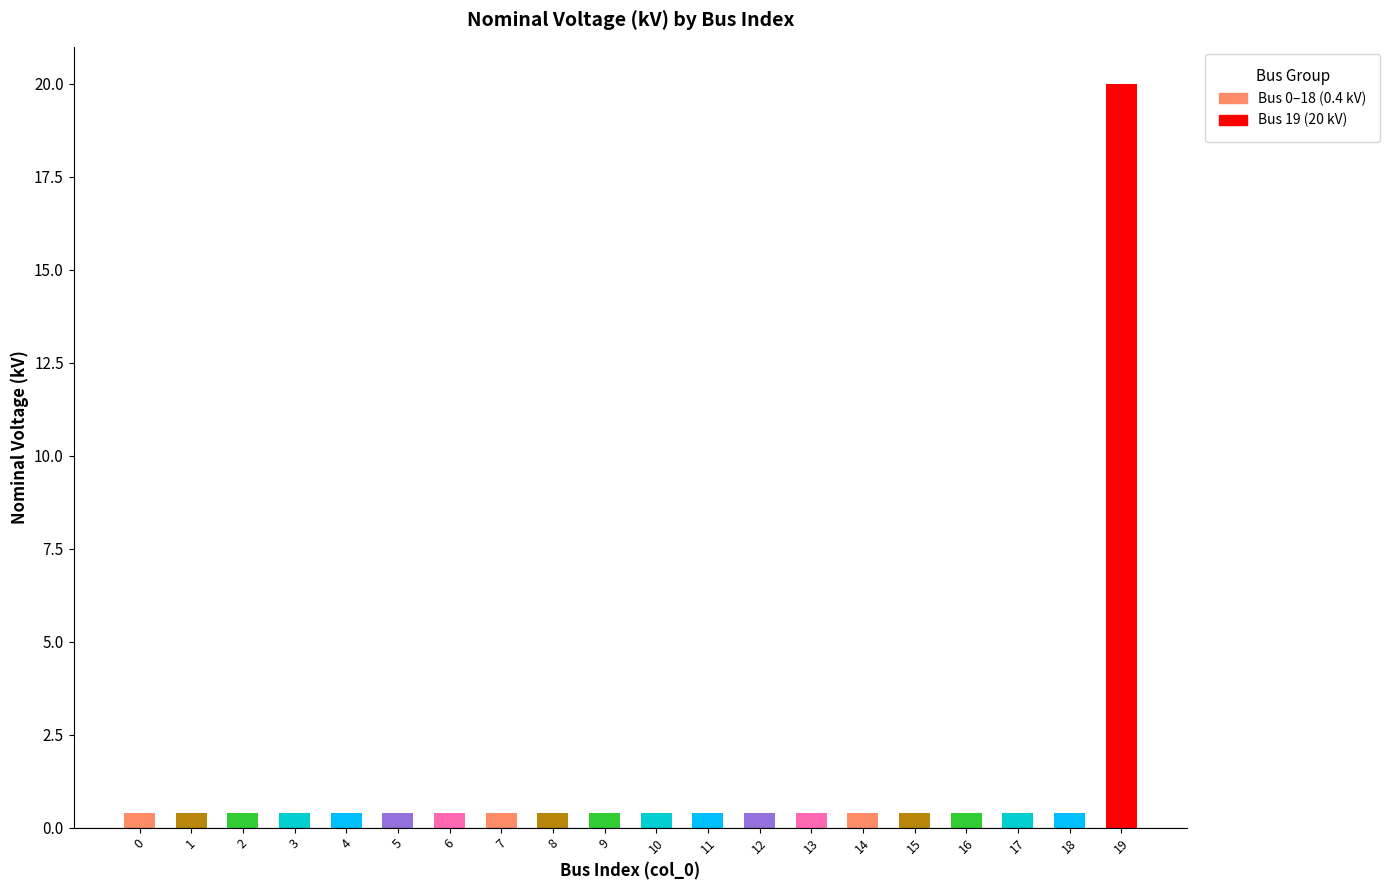

What is the difference between the maximum and minimum values?

19.6